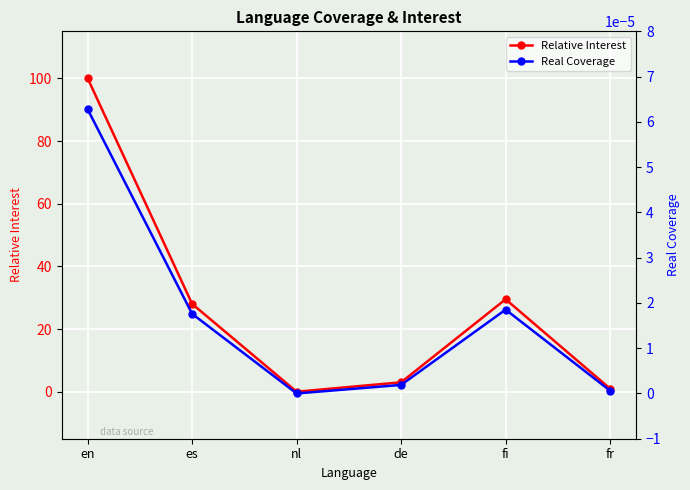

At en, list the series in order from smallest to largest.

Real Coverage, Relative Interest